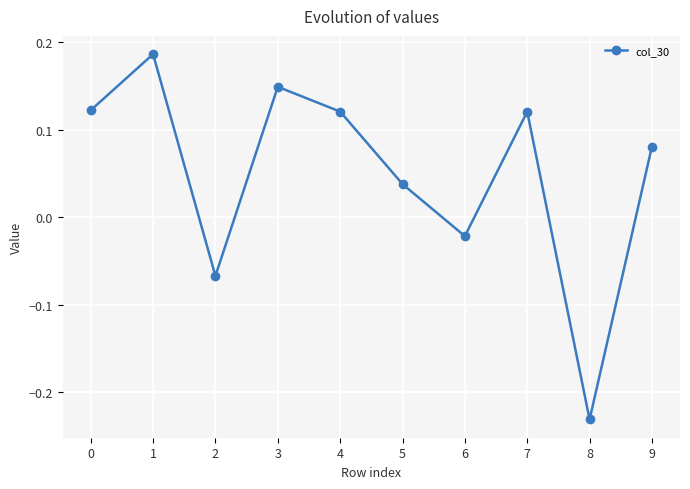

How many lines are shown in the chart?

1